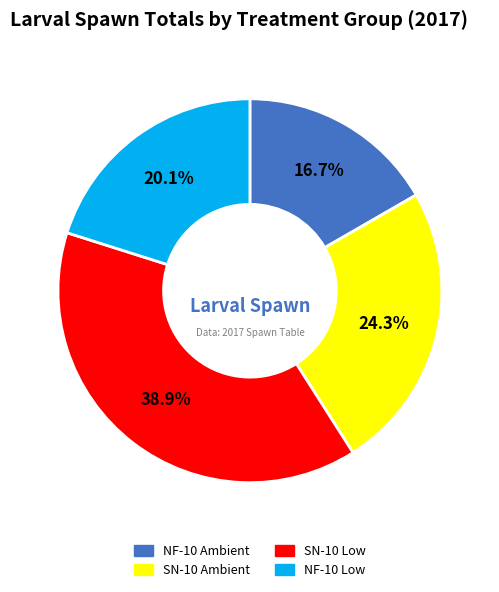

To the nearest percent, what is the difference between the SN-10 Ambient and NF-10 Ambient slice percentages?

8%